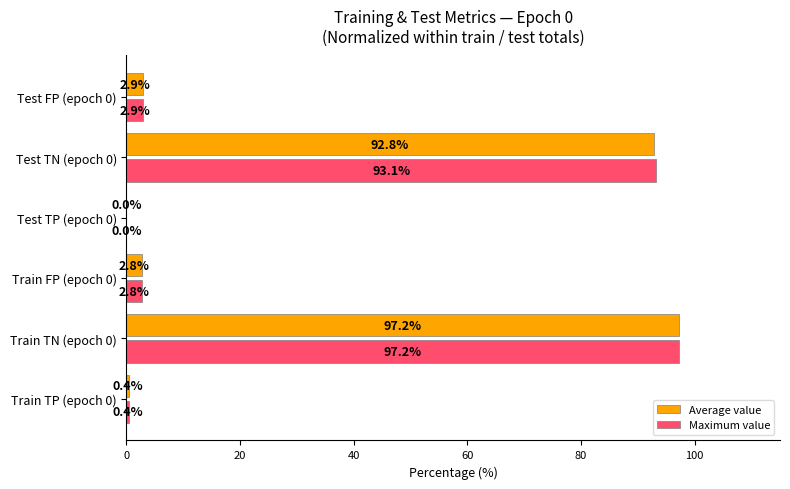

Which category has the highest value in the Maximum value series?

Train TN (epoch 0)